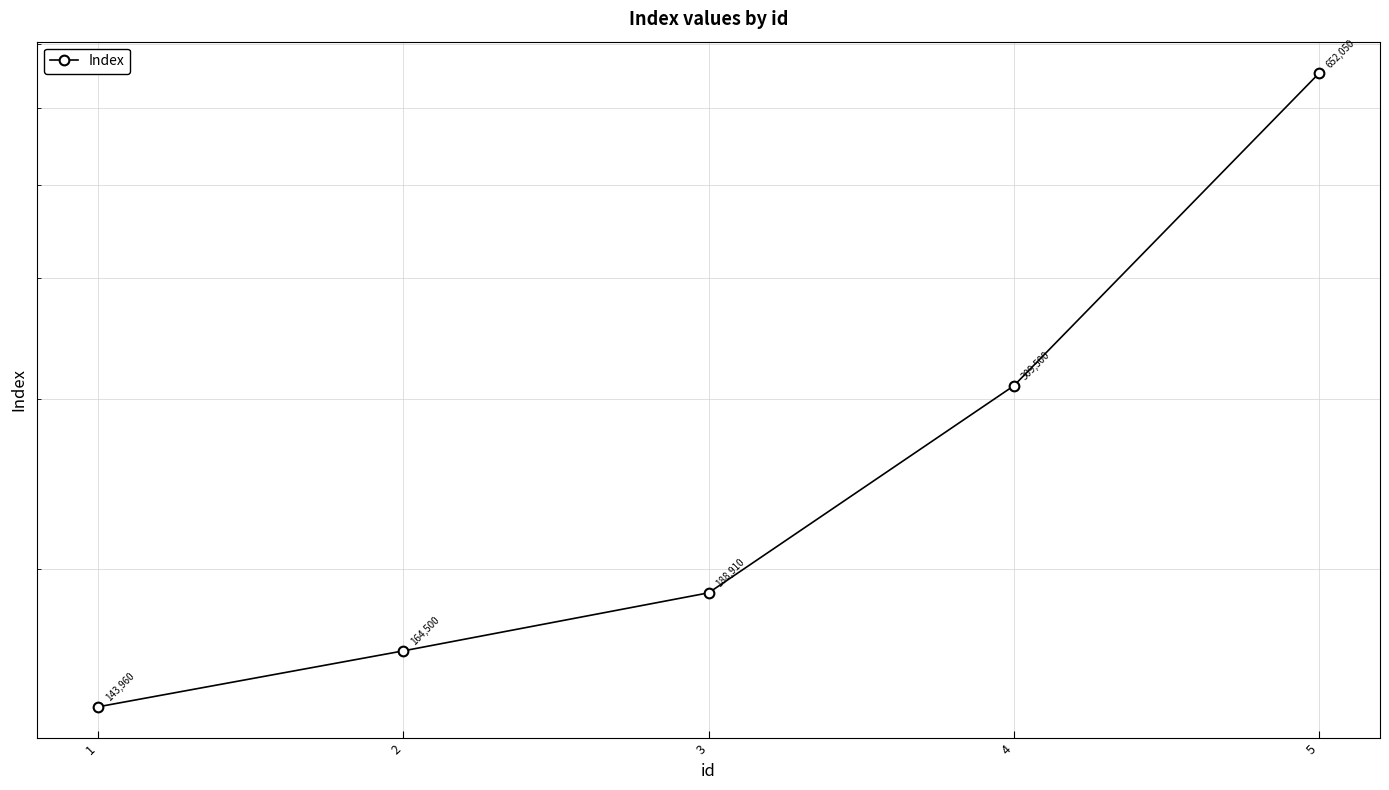

Reading left to right, what are all the values shown in this chart?

143960	164500	188910	309500	652050